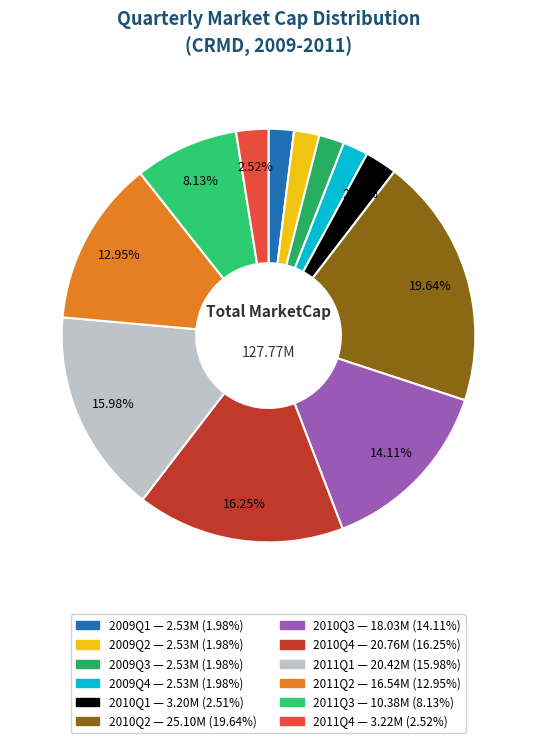

To the nearest percent, what is the difference between the 2010Q2 and 2009Q4 slice percentages?

18%